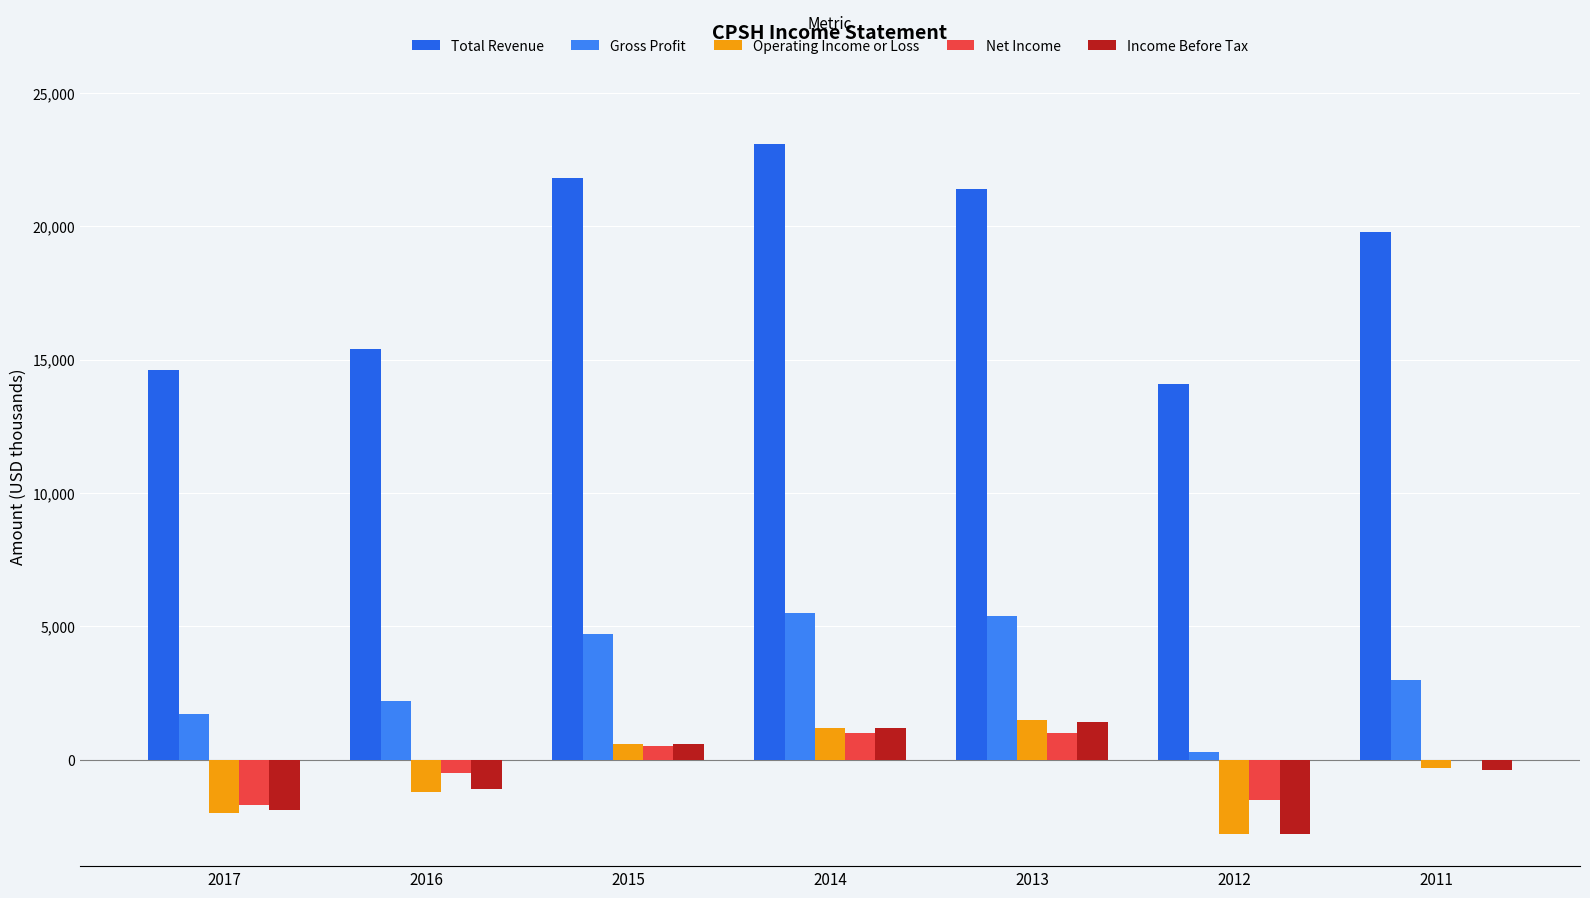

How many groups of bars are there?

7